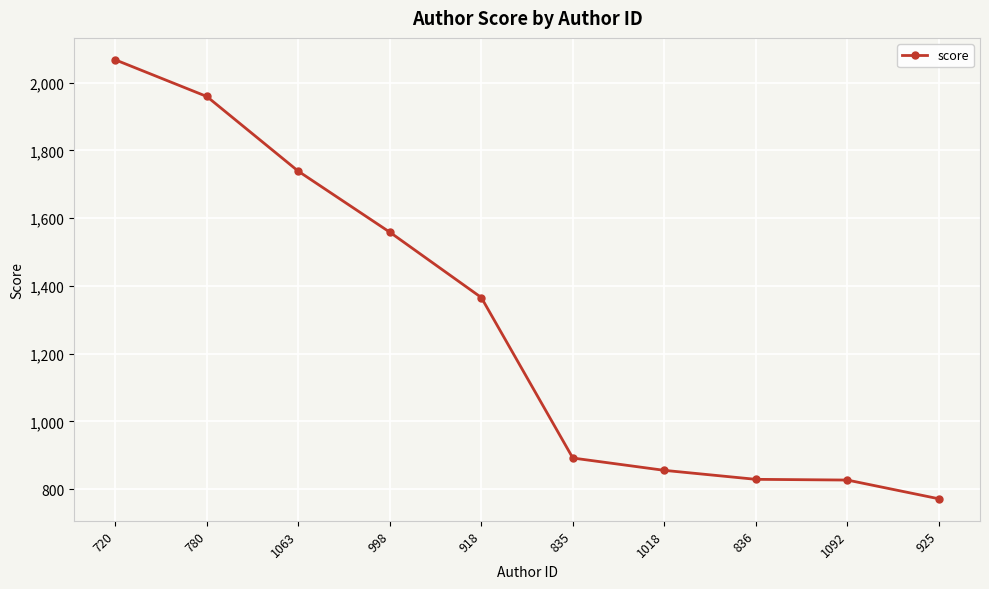

What is the change in value from 998 to 835?

-666.7